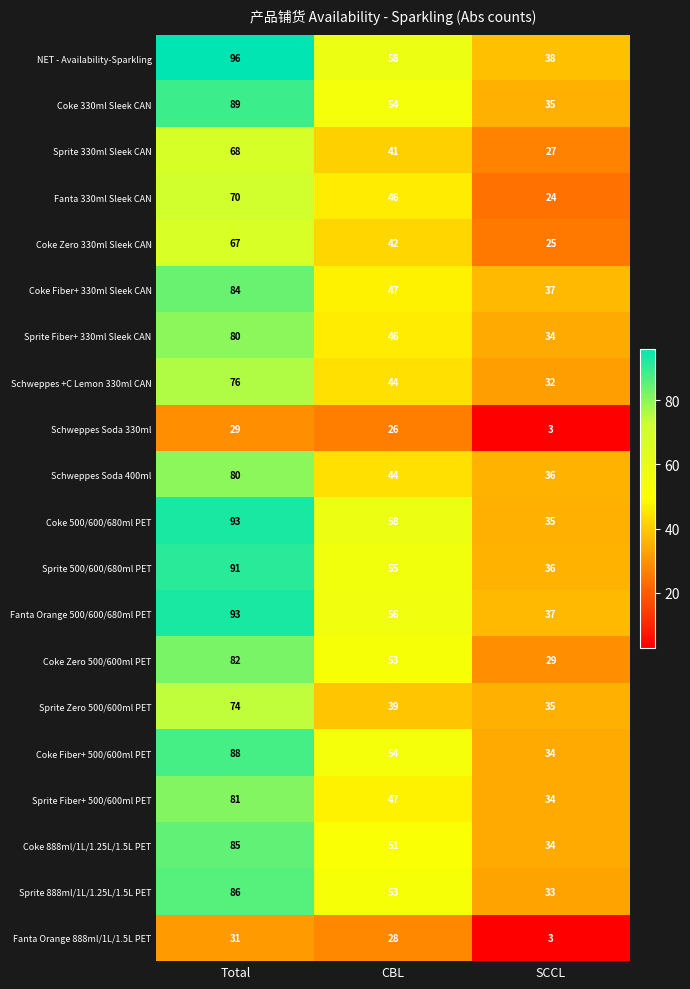

How many distinct data groups are displayed?

20